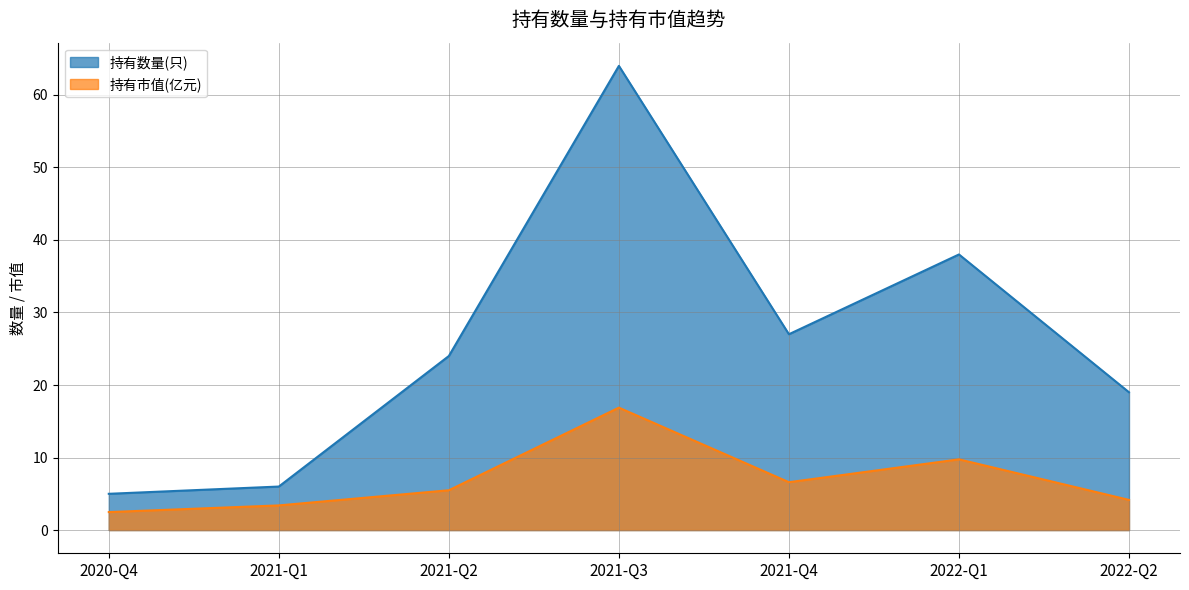

True or false: 持有市值(亿元) and 持有数量(只) cross at least once.

False